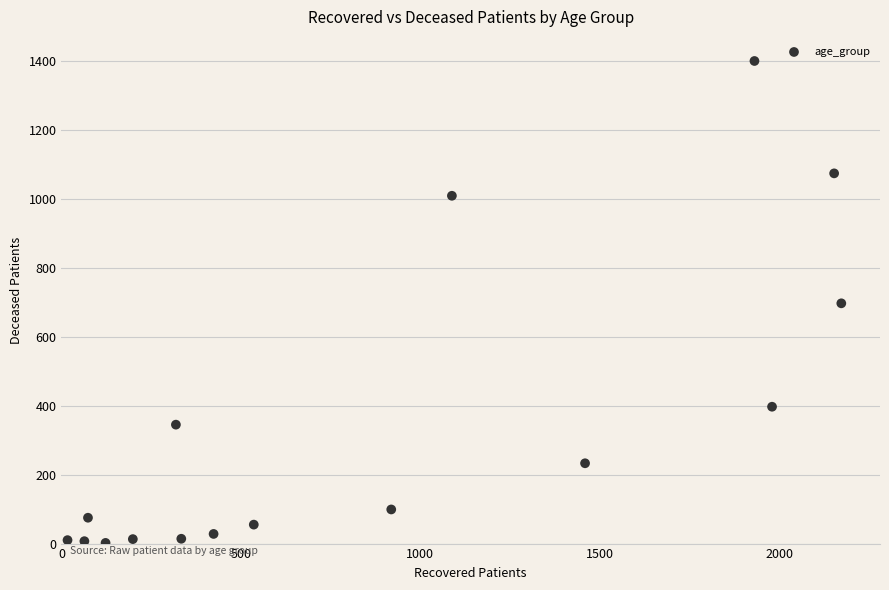

What is the range of X values (max minus min)?

2156